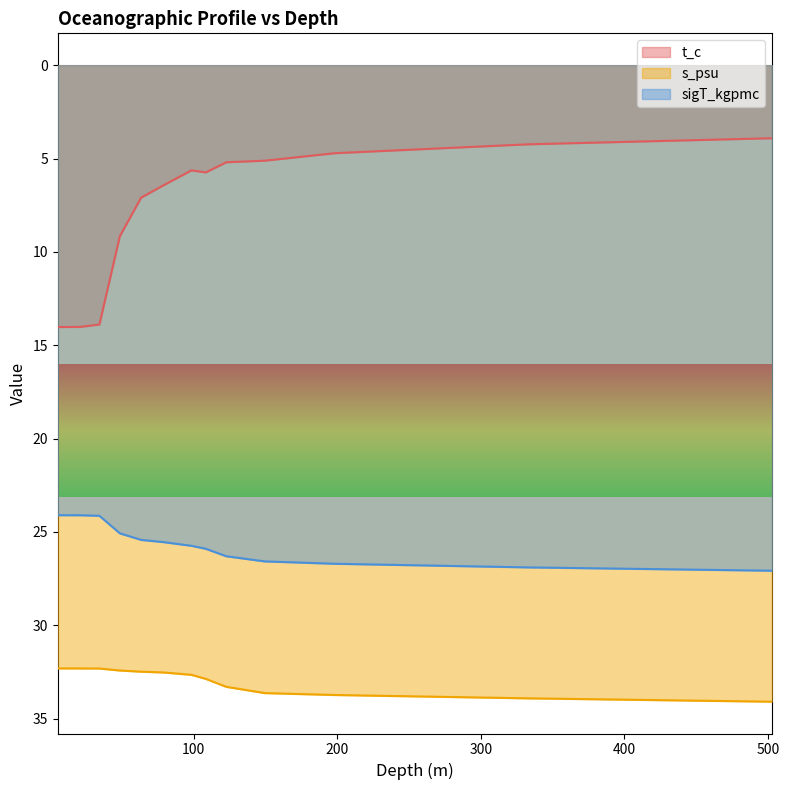

At which label does sigT_kgpmc first exceed 25?

48.487